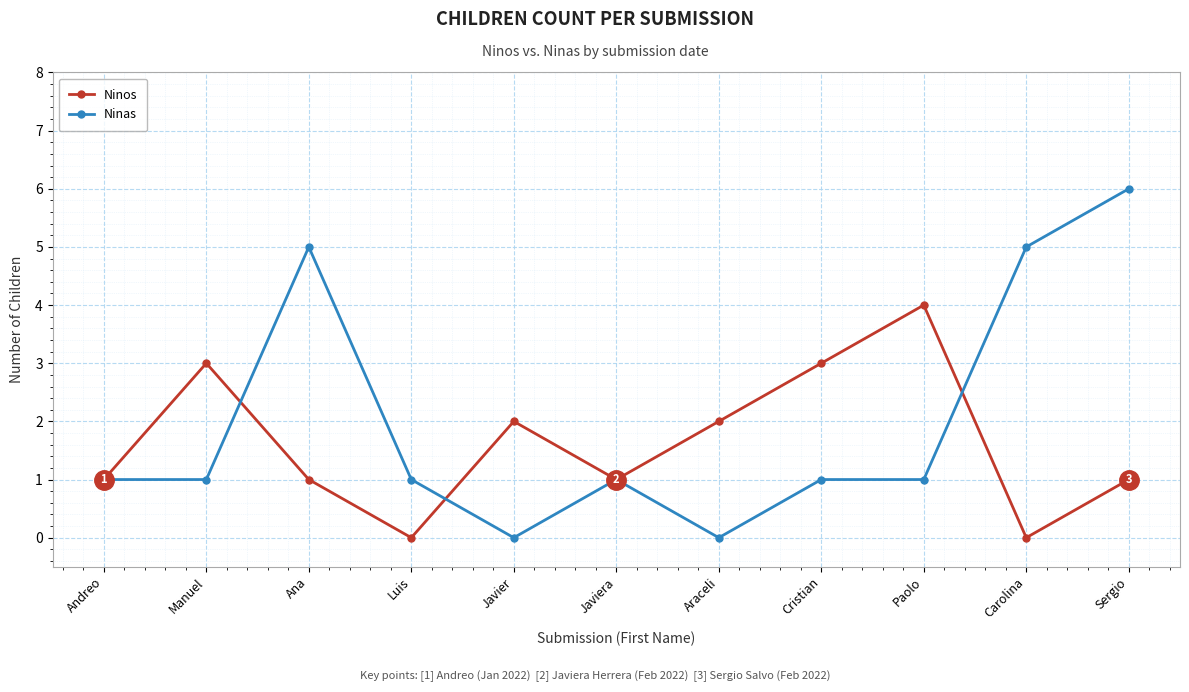

Is it true that Ninas equals 1 at Javiera?

True